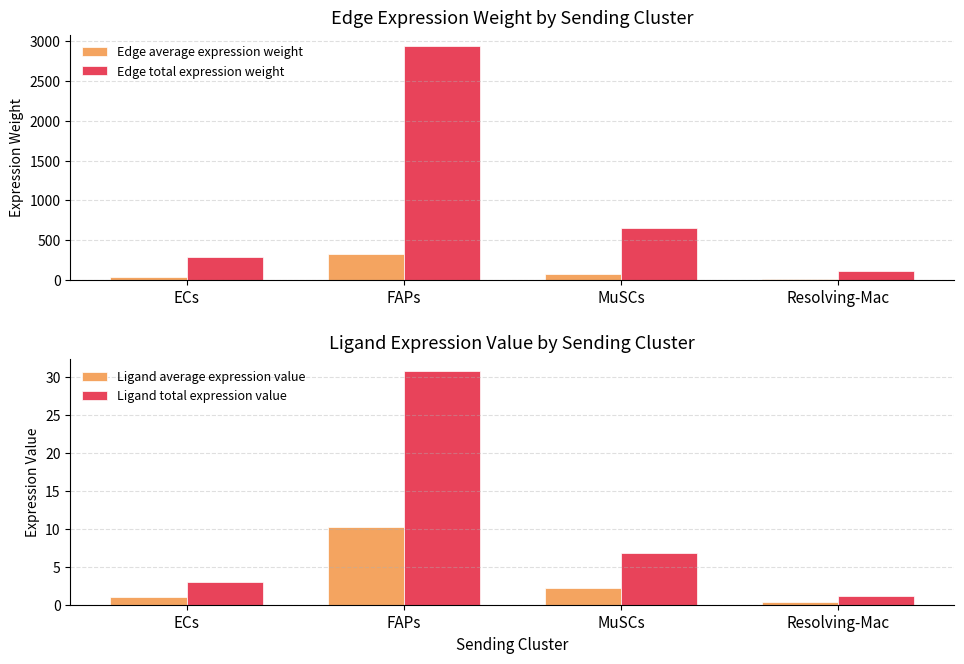

How many bars are there in total?

16